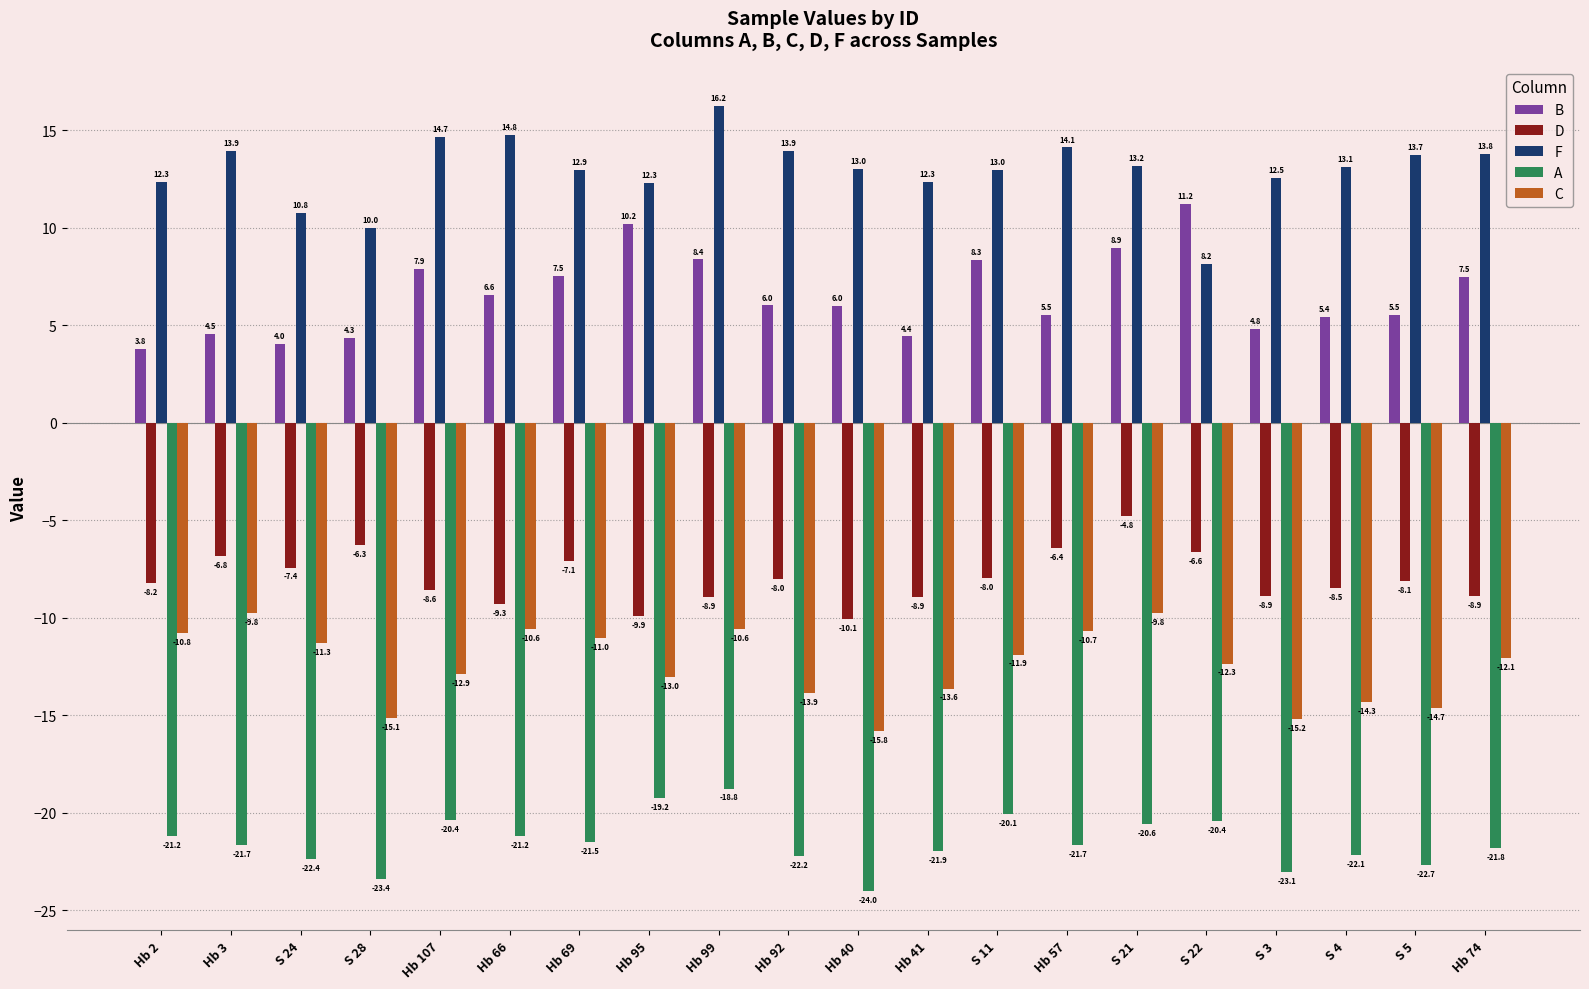

What is the difference between the maximum and minimum values in the F series?

8.1